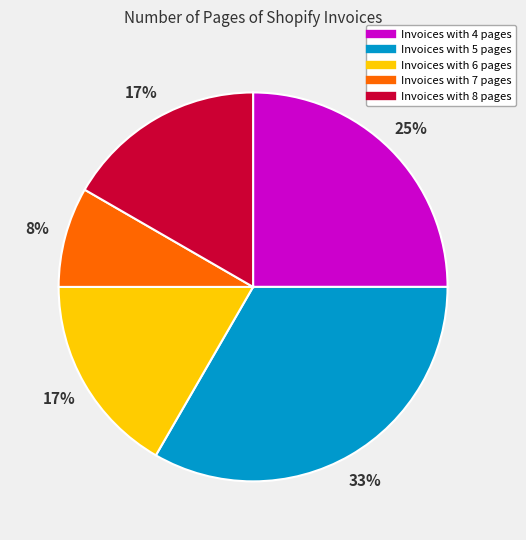

To the nearest percent, what is the average slice percentage?

20%